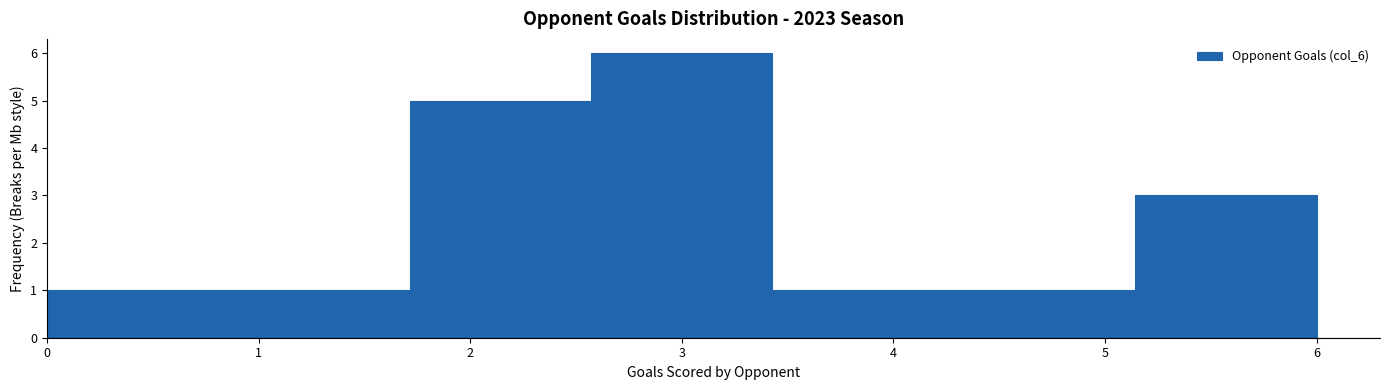

What is the height of the bar covering 0.9 to 1.7 on the x-axis? Neither the bar edges nor the heights are printed on the chart, so give them approximately, as read against the axes.

1